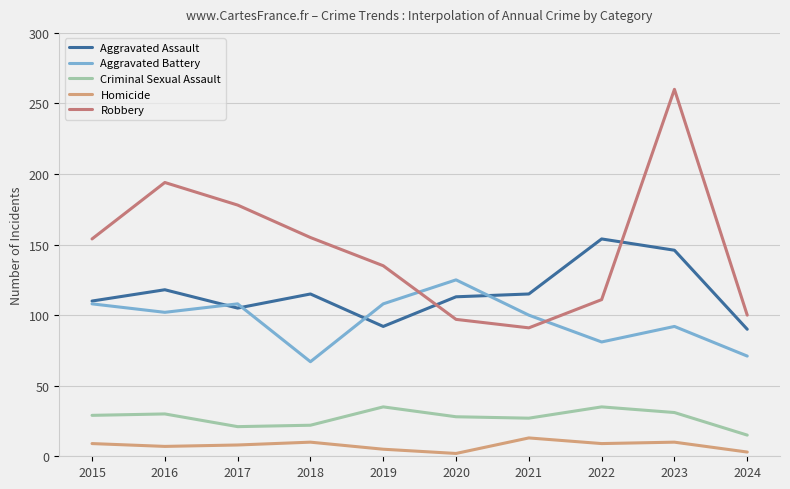

True or false: Aggravated Assault has more than 2 interior local peaks.

True